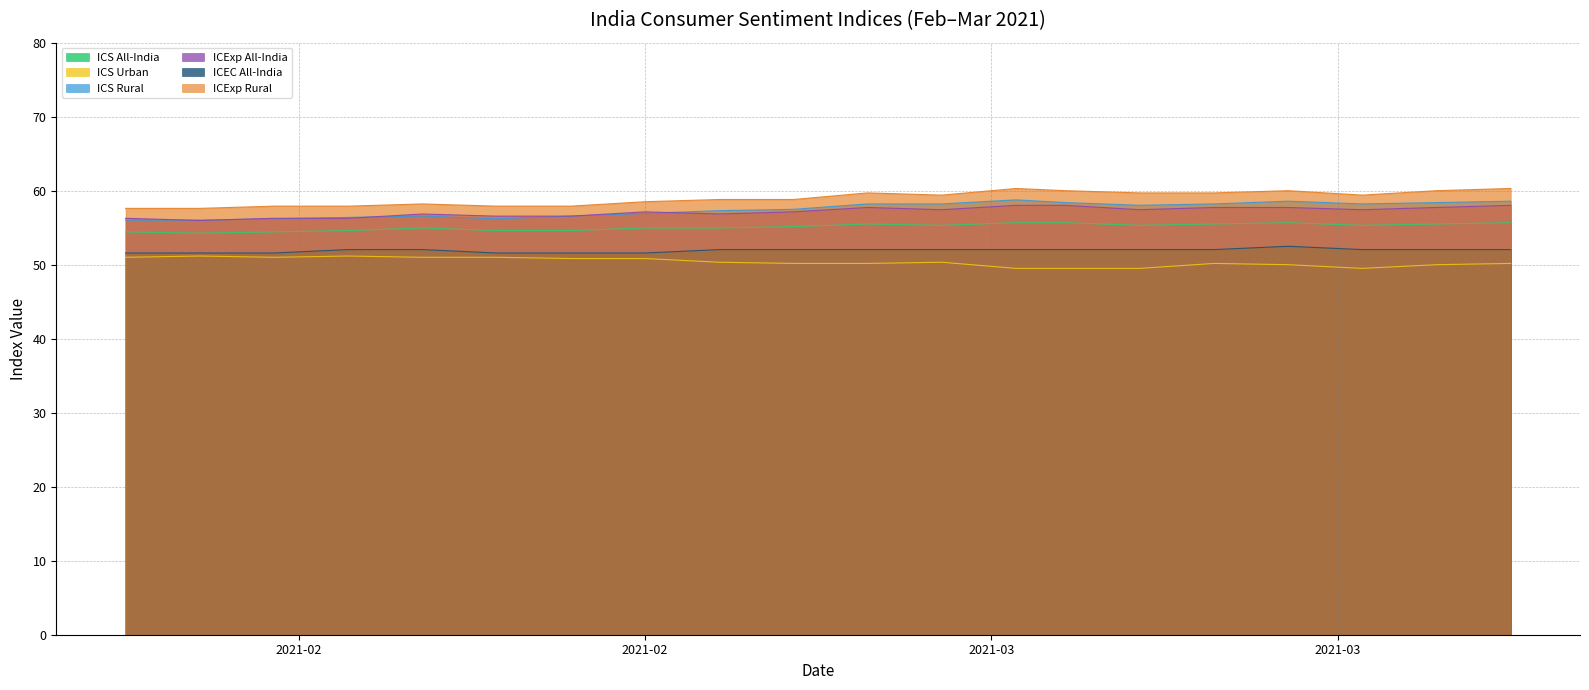

What is the smallest value displayed?

49.5